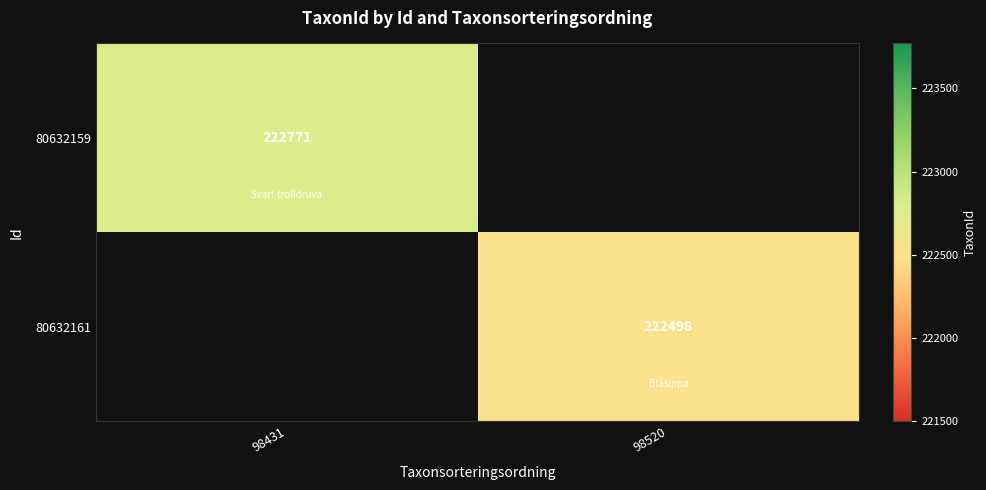

How many distinct data groups are displayed?

2